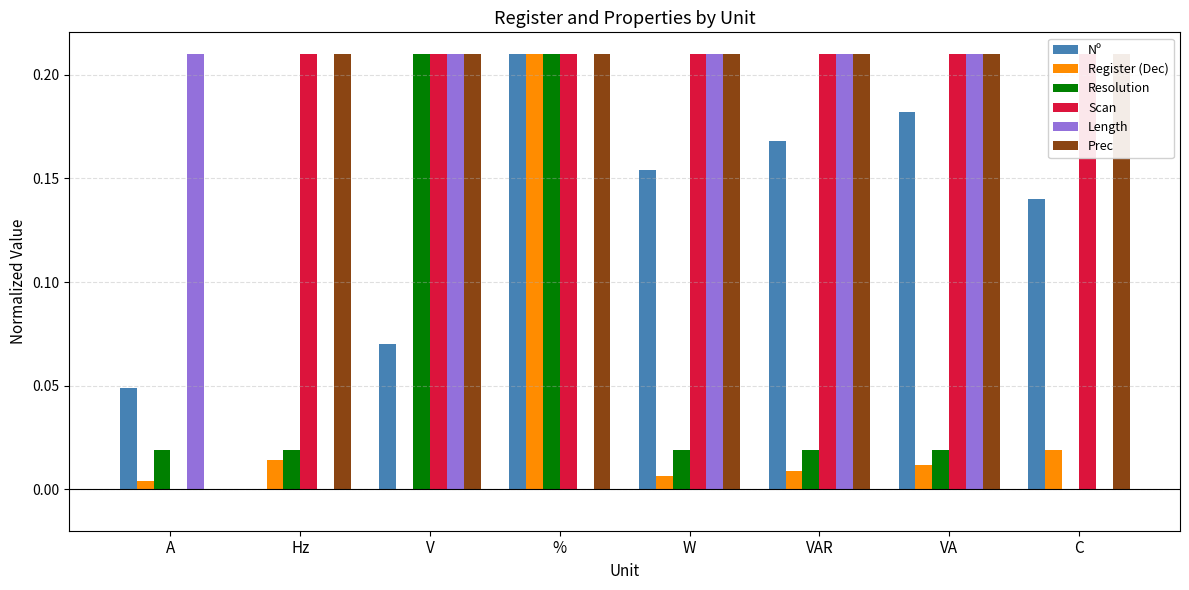

Which label corresponds to the smallest value in the chart?

Hz